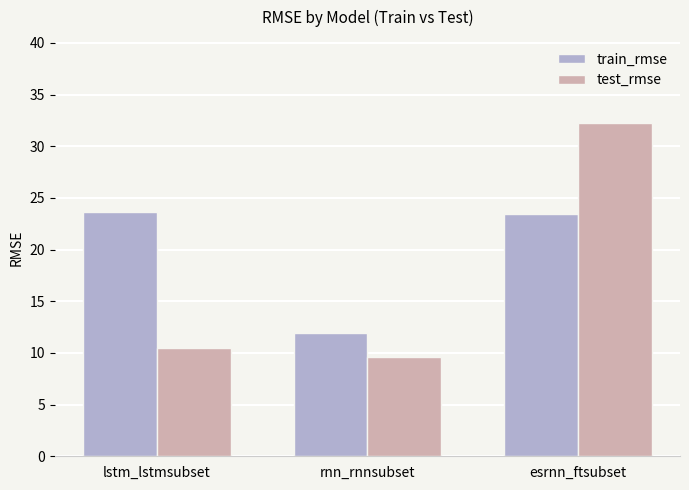

Reading left to right, transcribe all the data shown in this chart.

train_rmse: 23.6	11.9	23.4
test_rmse: 10.5	9.6	32.2